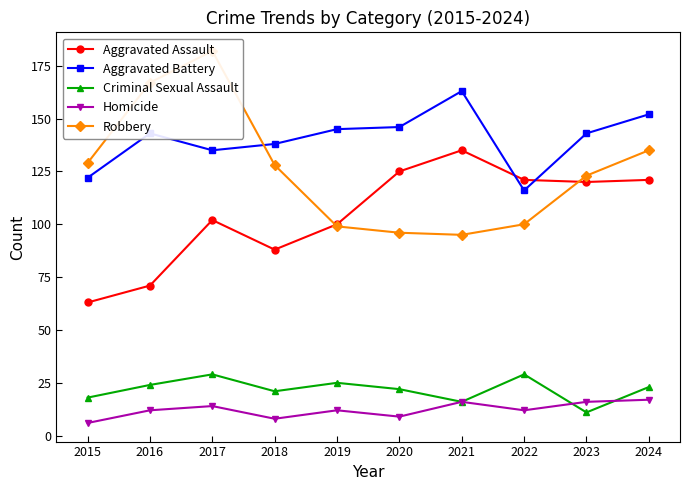

True or false: Criminal Sexual Assault has a value of 48 at 2017.

False